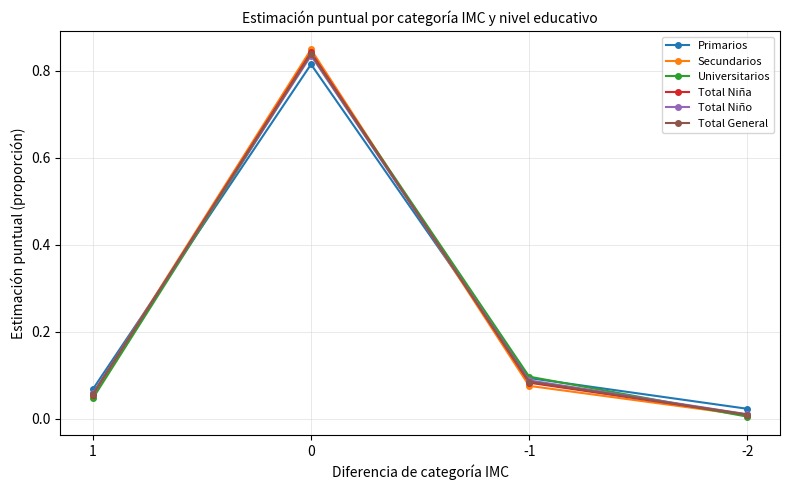

True or false: Universitarios has more than 1 points higher than both neighbors.

False